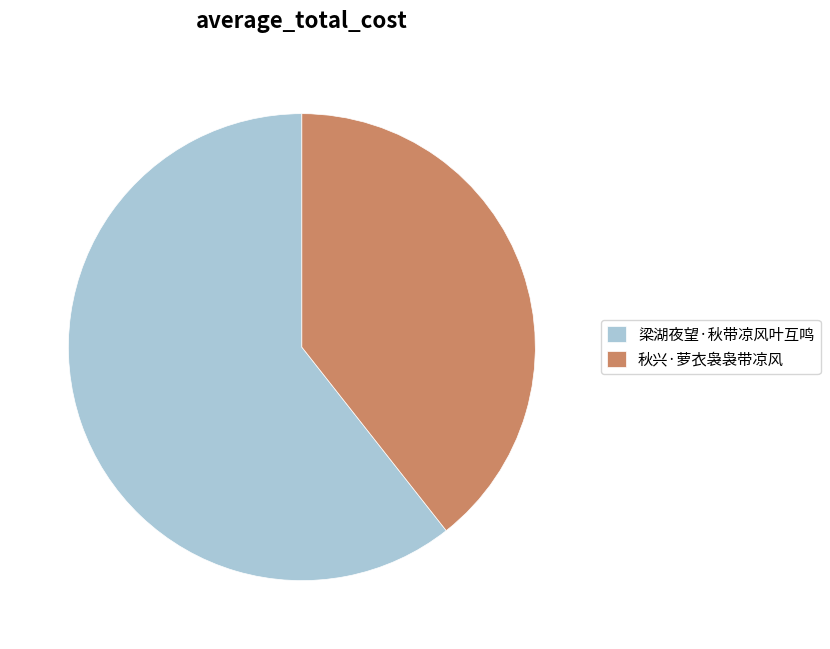

Count the number of slices in the pie.

2